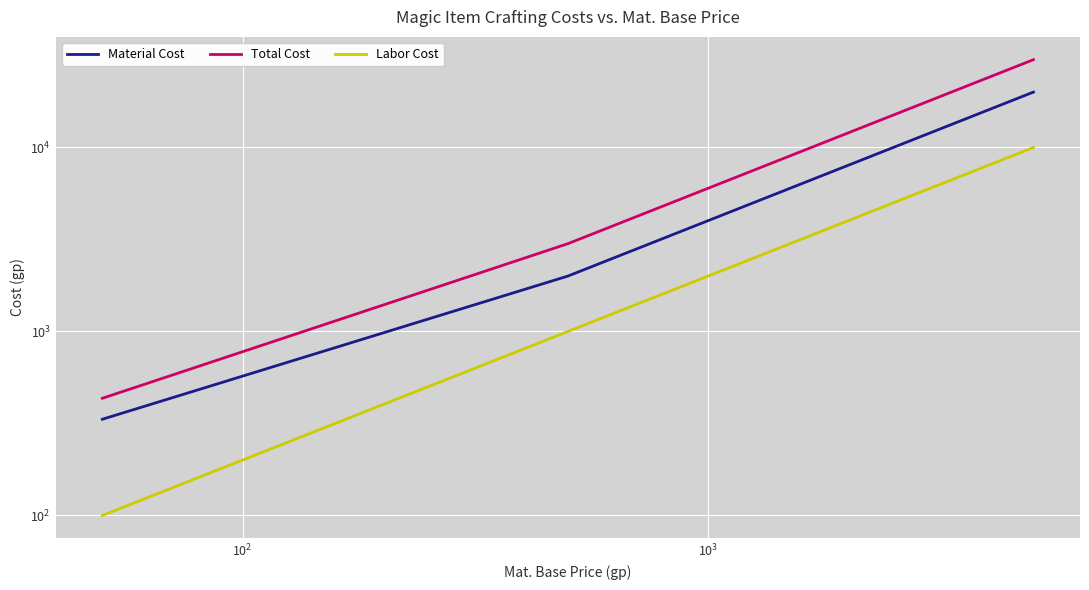

What is the lowest value of the Labor Cost series?

100.0